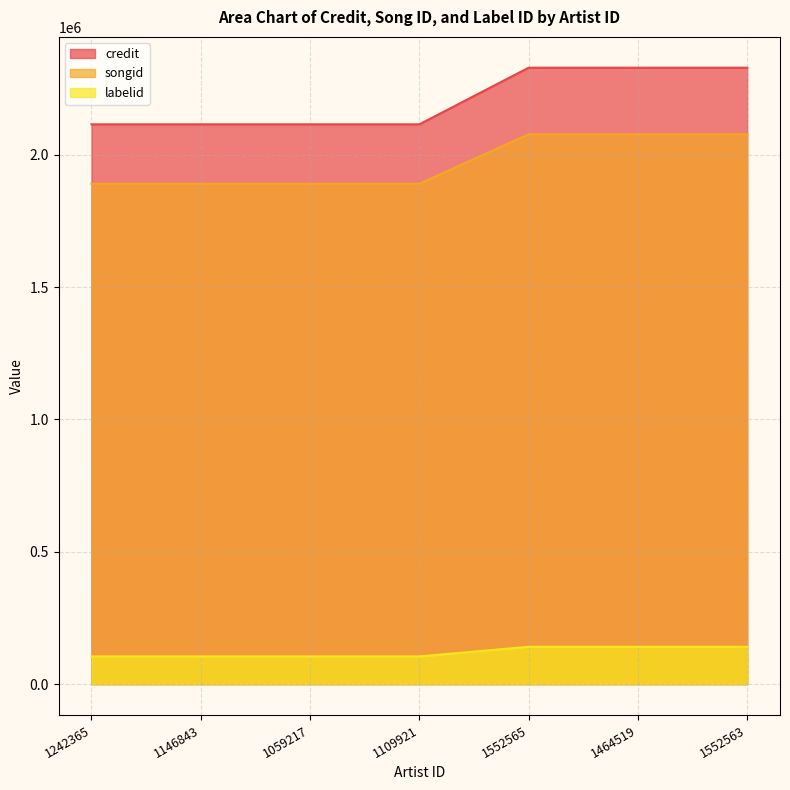

What is the maximum value shown in the chart?

2328483